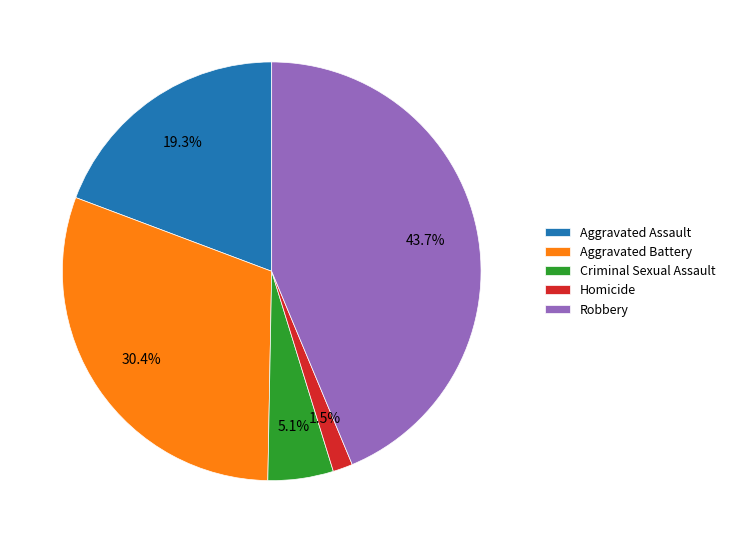

Count the number of slices in the pie.

5